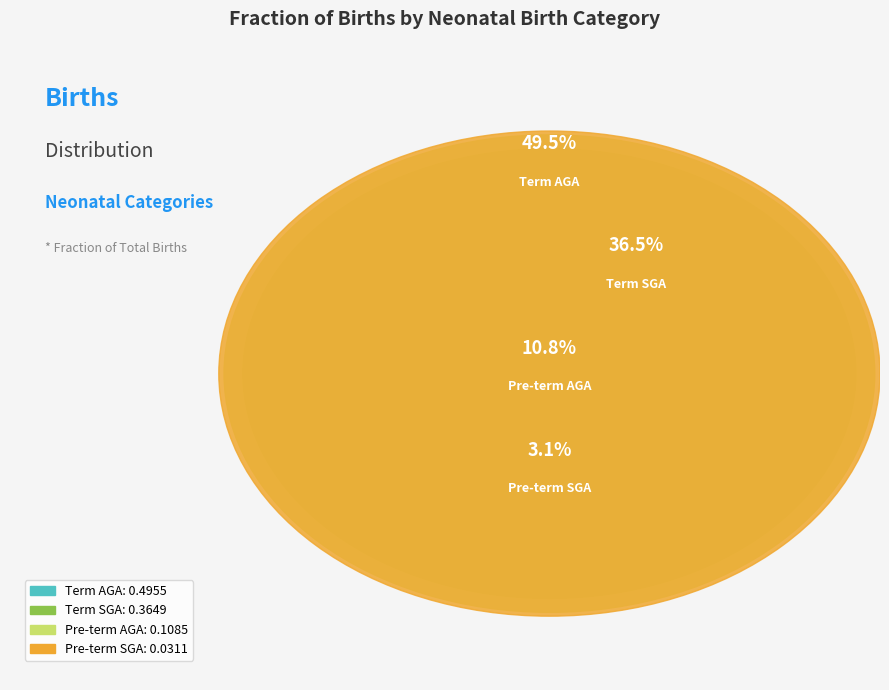

Does any single category account for the majority?

No